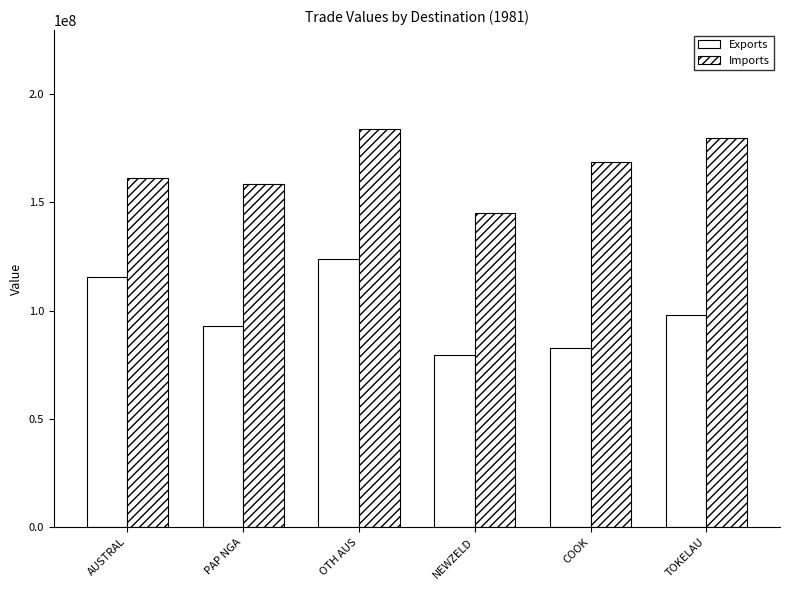

How many distinct data groups are displayed?

2